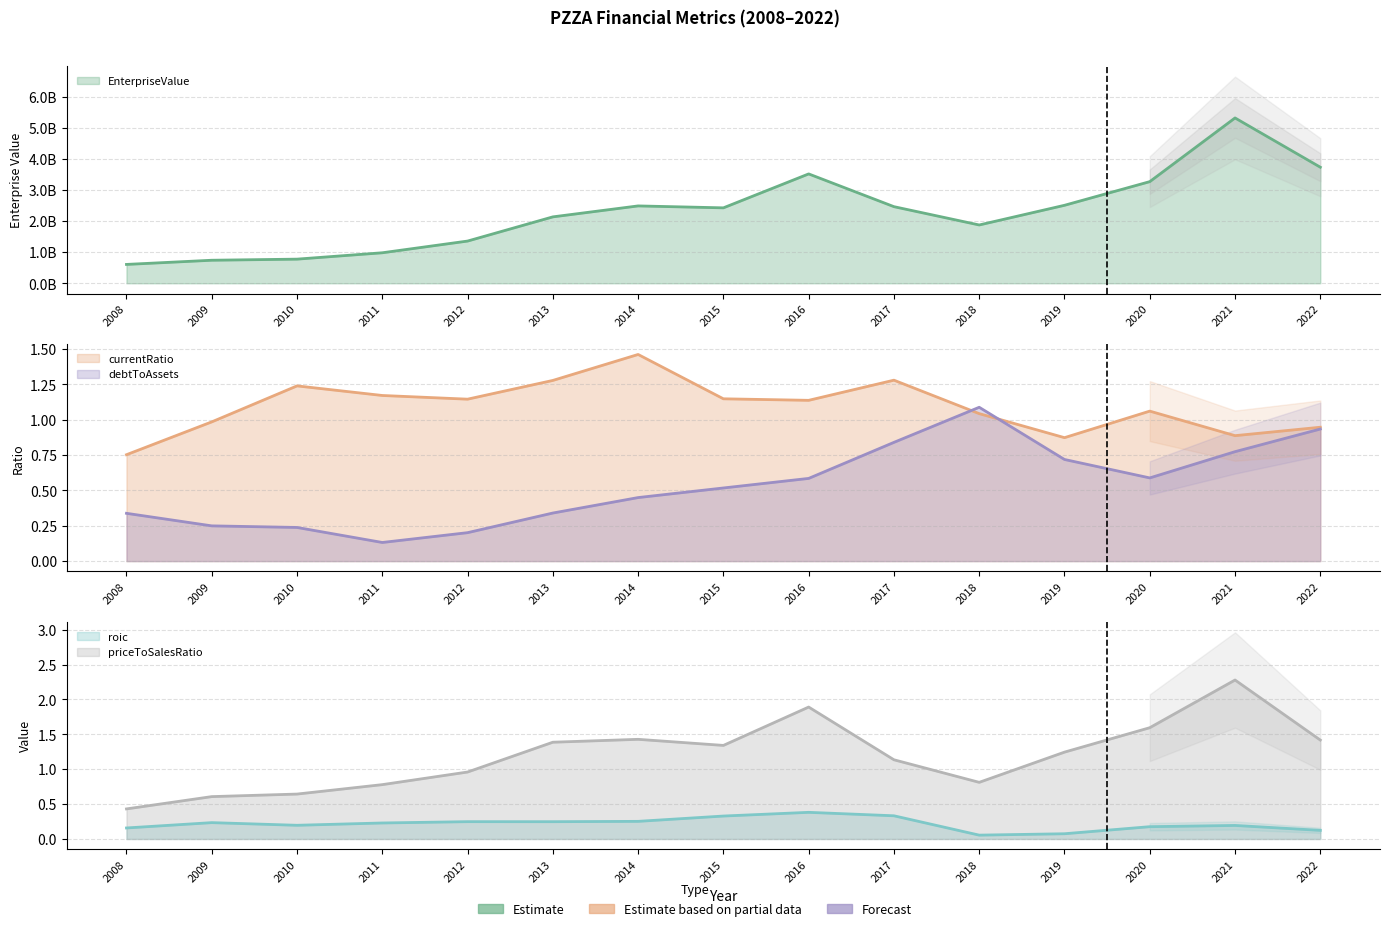

Which series has the largest total across all categories?

EnterpriseValue